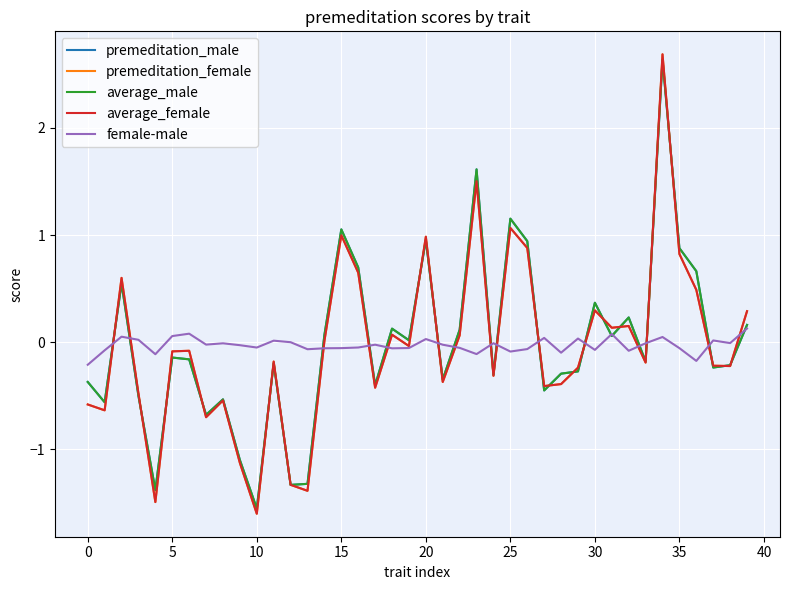

What is the maximum value for premeditation_female?

2.7